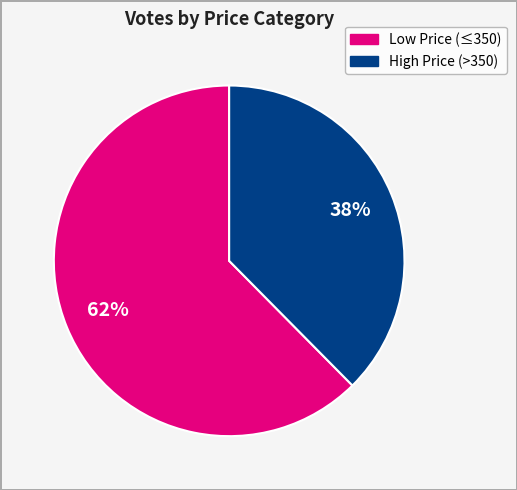

To the nearest percent, what is the average slice percentage?

50%